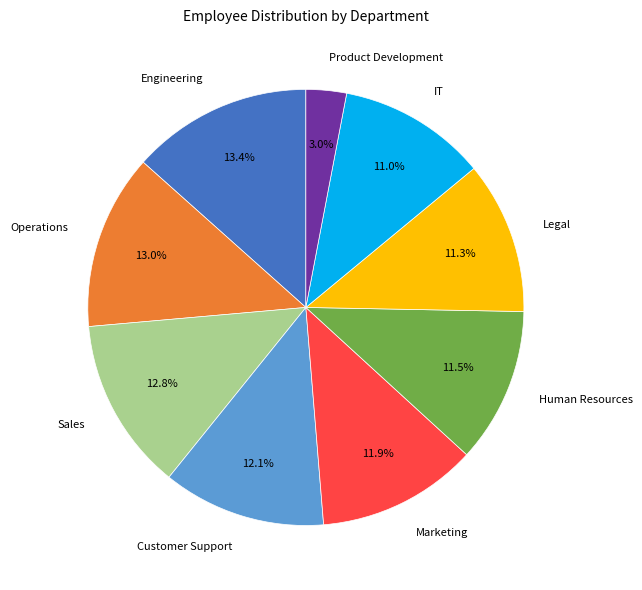

The Engineering slice represents 13% of the pie. True or false?

True